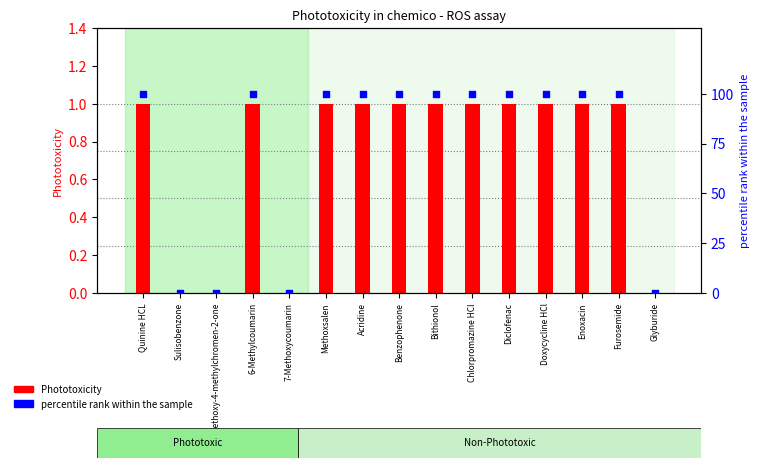

Which series has the largest total across all categories?

percentile rank within the sample